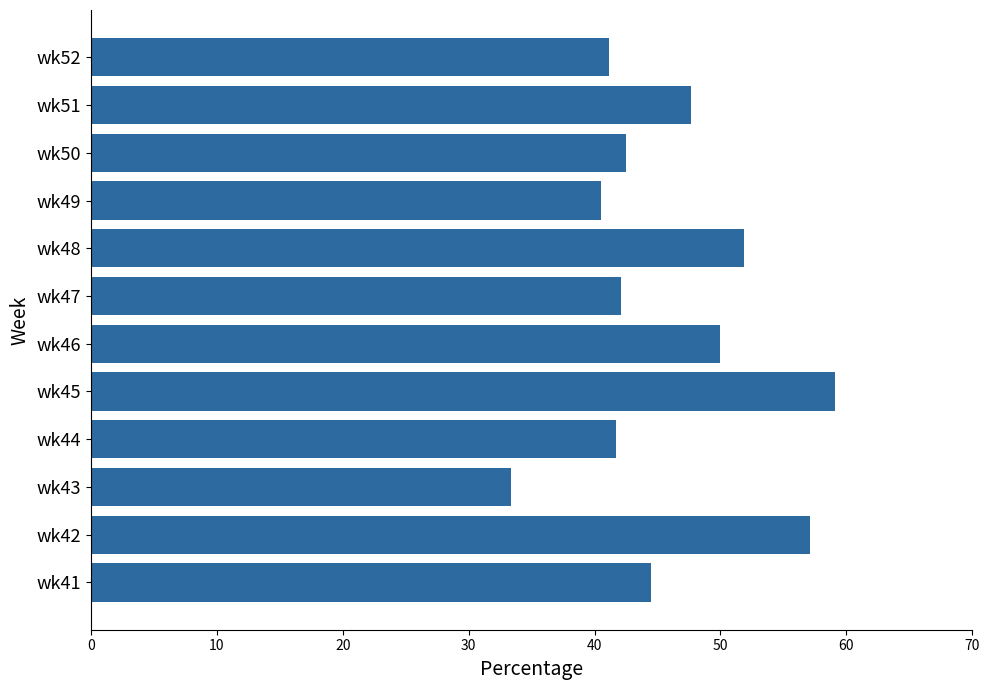

The value at wk49 is 40.5. True or false?

True